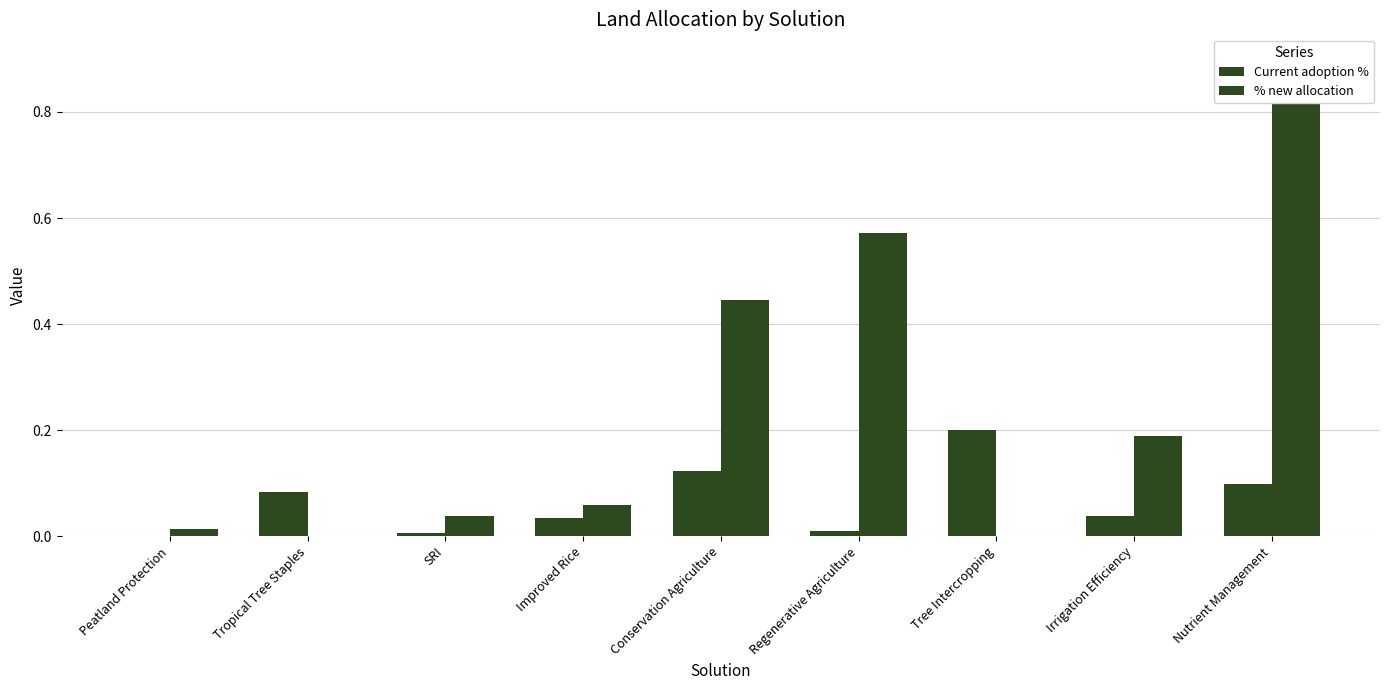

Reading left to right, list all the values displayed in this chart.

Current adoption %: 0.0	0.1	0.0	0.0	0.1	0.0	0.2	0.0	0.1
% new allocation: 0.0	0.0	0.0	0.1	0.4	0.6	0.0	0.2	0.9